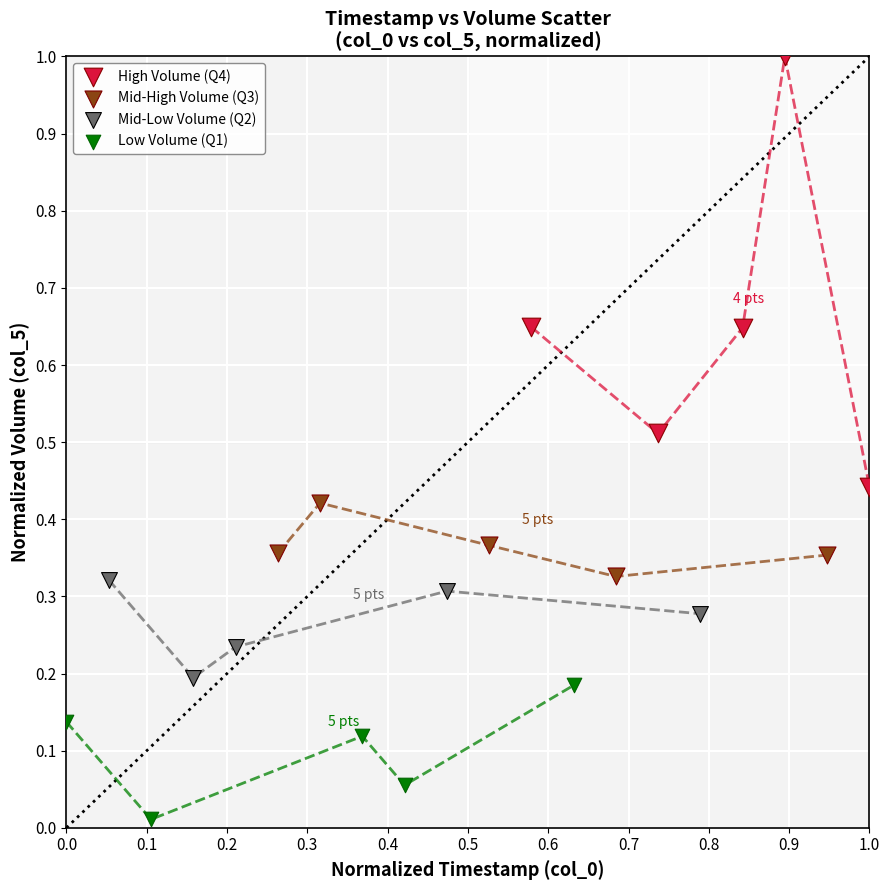

Which series has the widest spread of Y values?

High Volume (Q4)